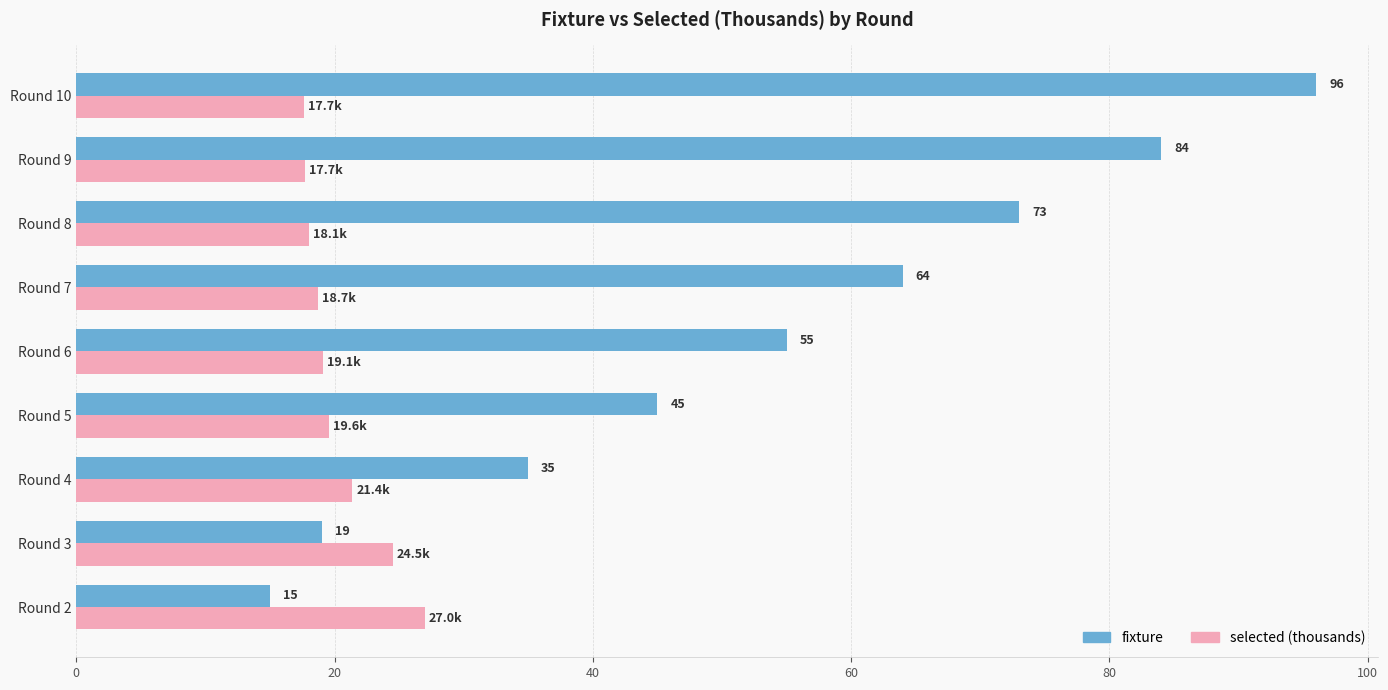

What is the difference between the second highest and minimum values in the selected (thousands) series?

6.8